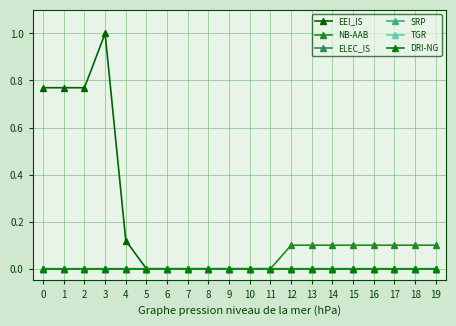

Rank the series at 1 from highest to lowest value.

EEI_IS, NB-AAB, ELEC_IS, SRP, TGR, DRI-NG